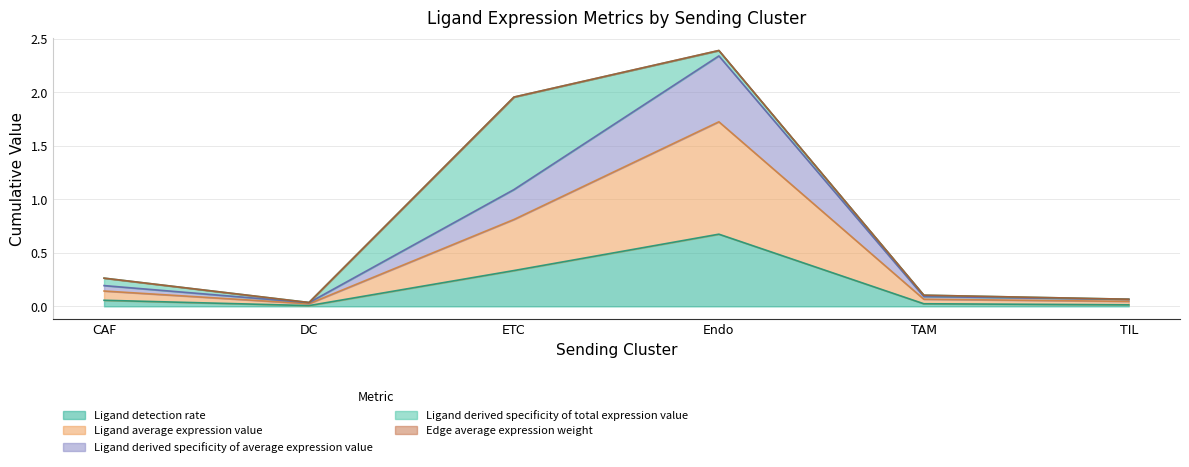

Which has a higher value, TIL or DC?

TIL